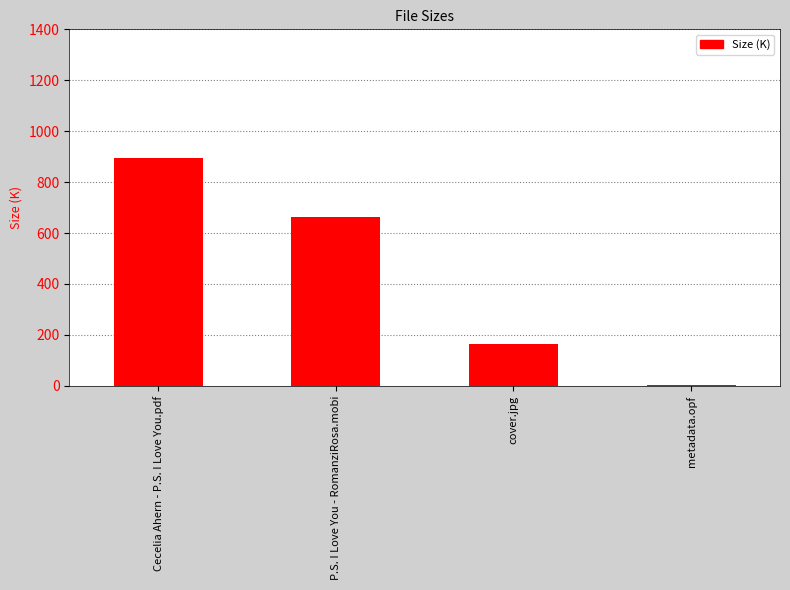

Where is the data nearest to the value 448?

P.S. I Love You - RomanziRosa.mobi